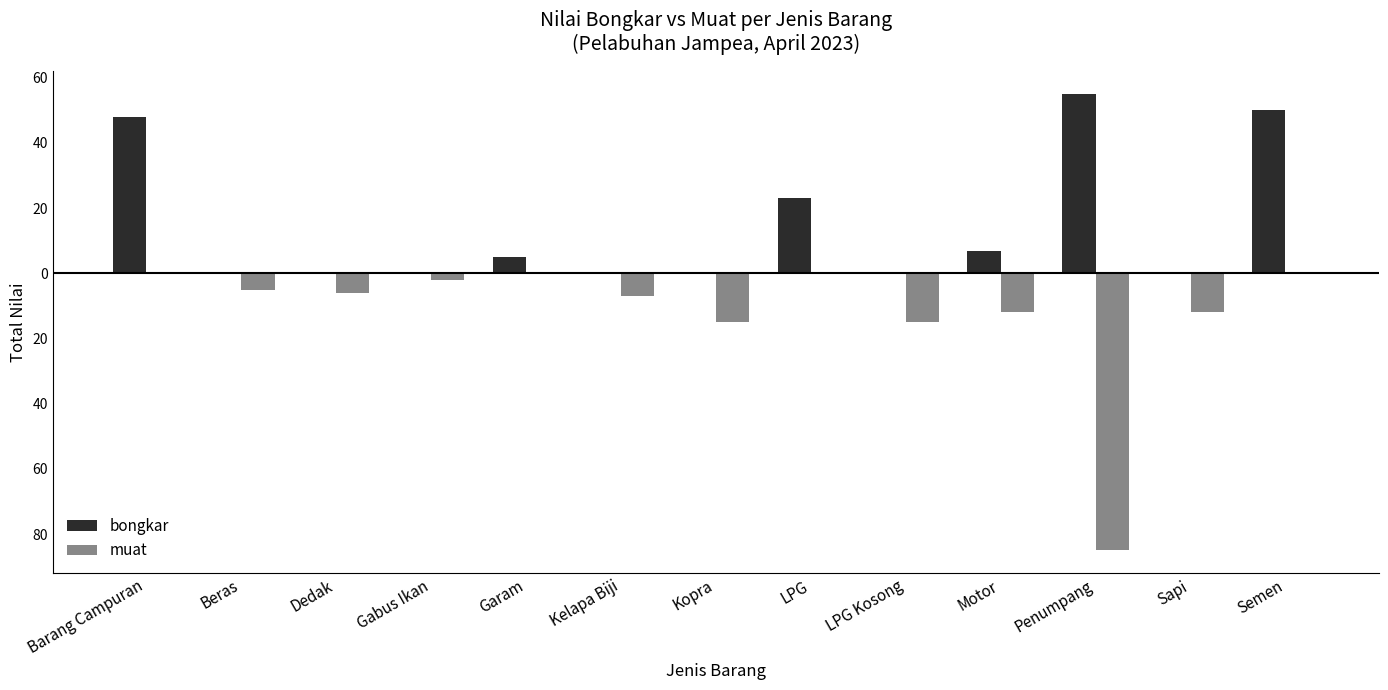

Are the bars horizontal?

No